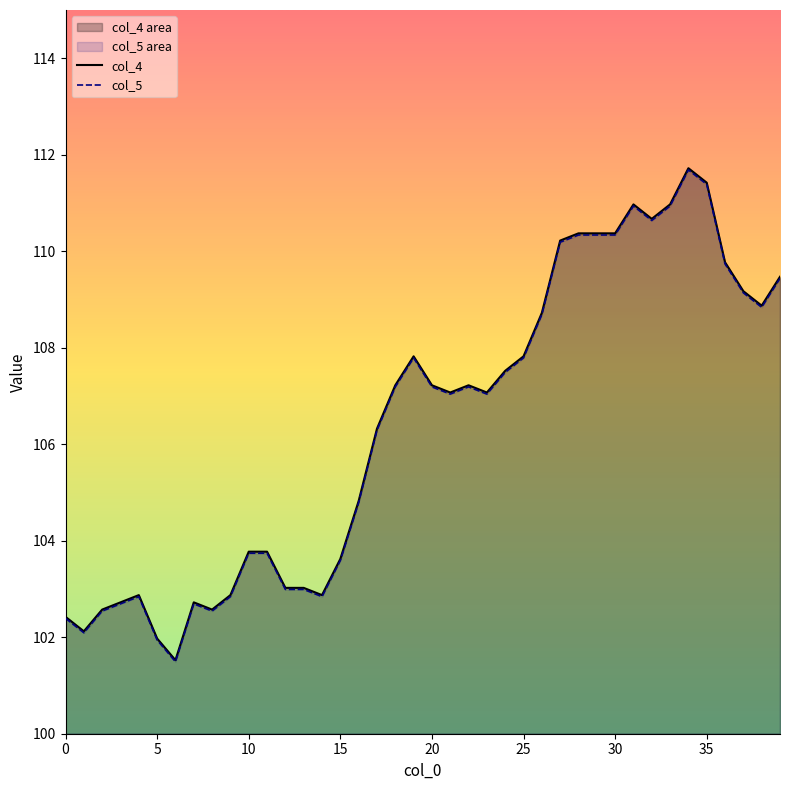

Which series has the largest total across all categories?

col_4